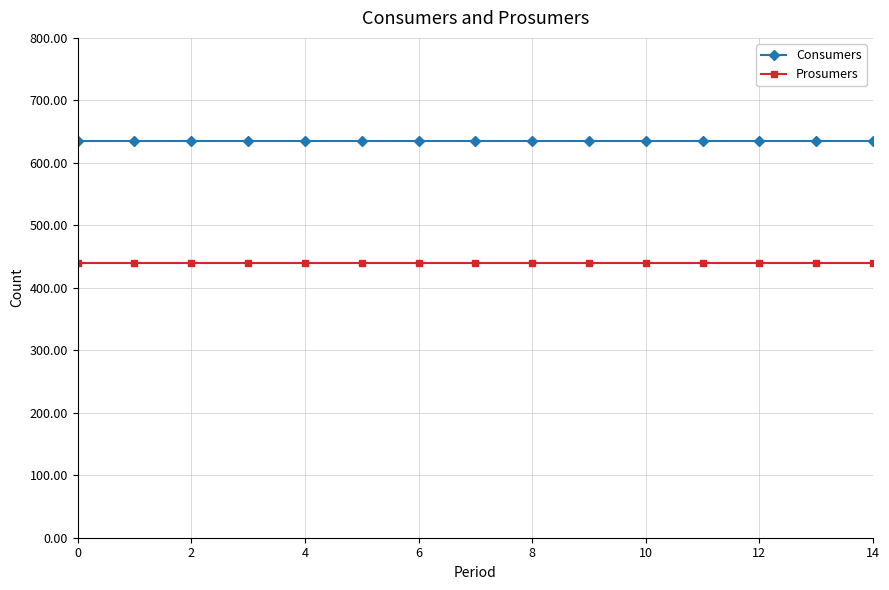

True or false: Consumers and Prosumers cross at least once.

False